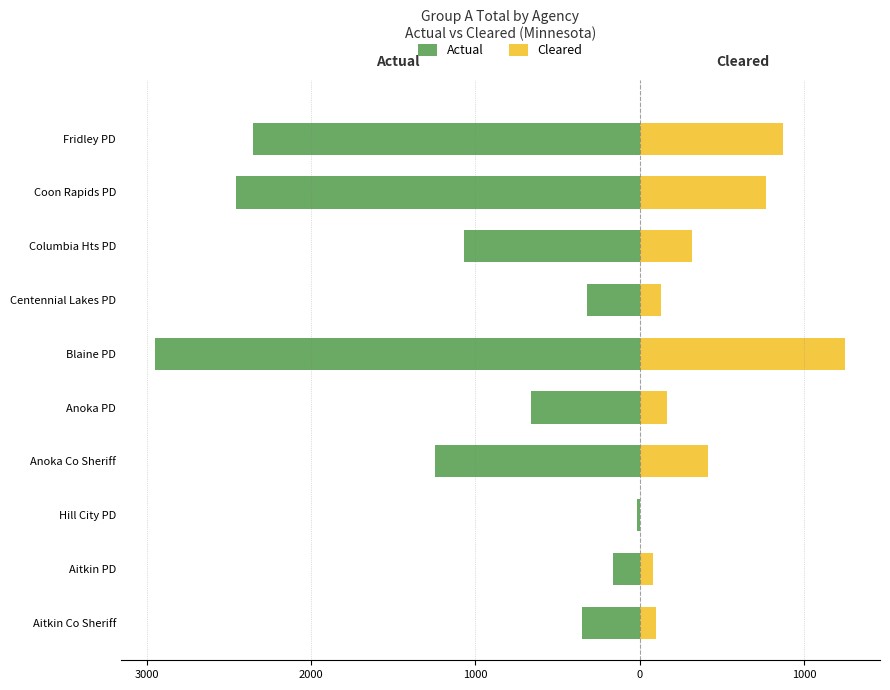

At how many categories does at least one series exceed -1547?

10